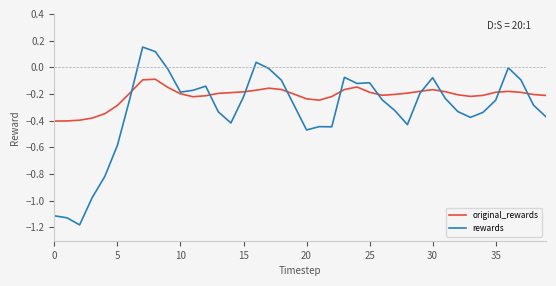

True or false: original_rewards has more than 2 points higher than both neighbors.

True